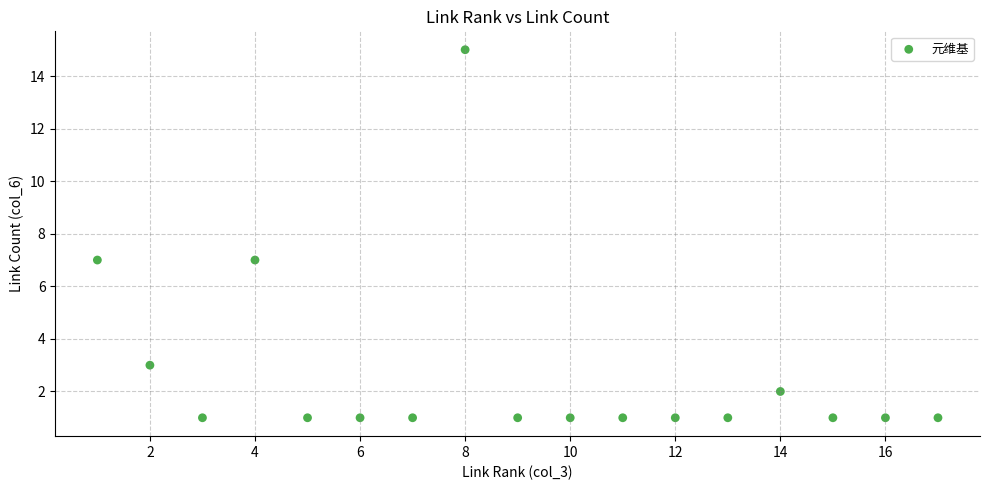

What is the range of Y values (max minus min)?

14